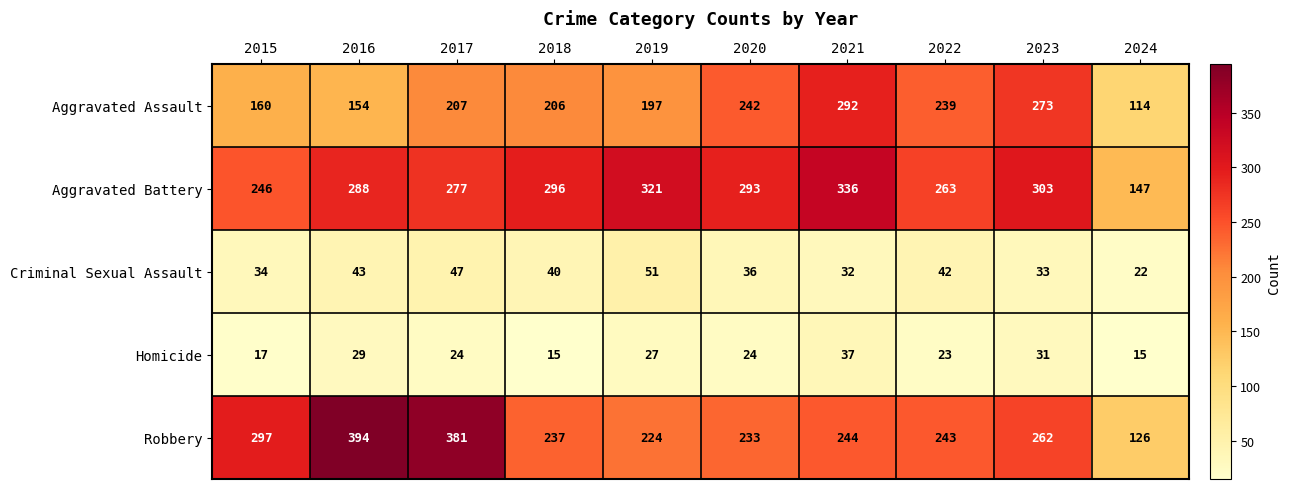

At which category is the sum across all series the highest?

2021